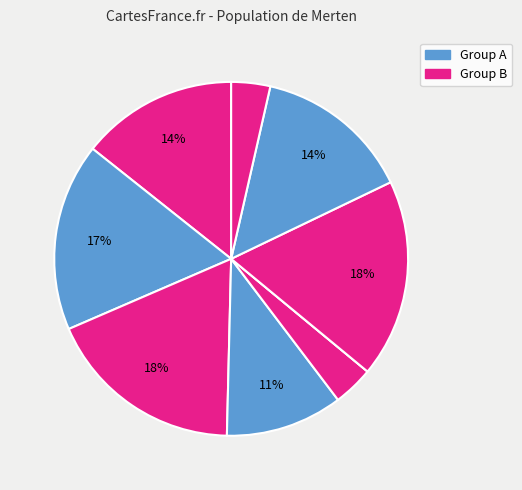

To the nearest percent, what is the difference between the largest and smallest slice percentages?

18%